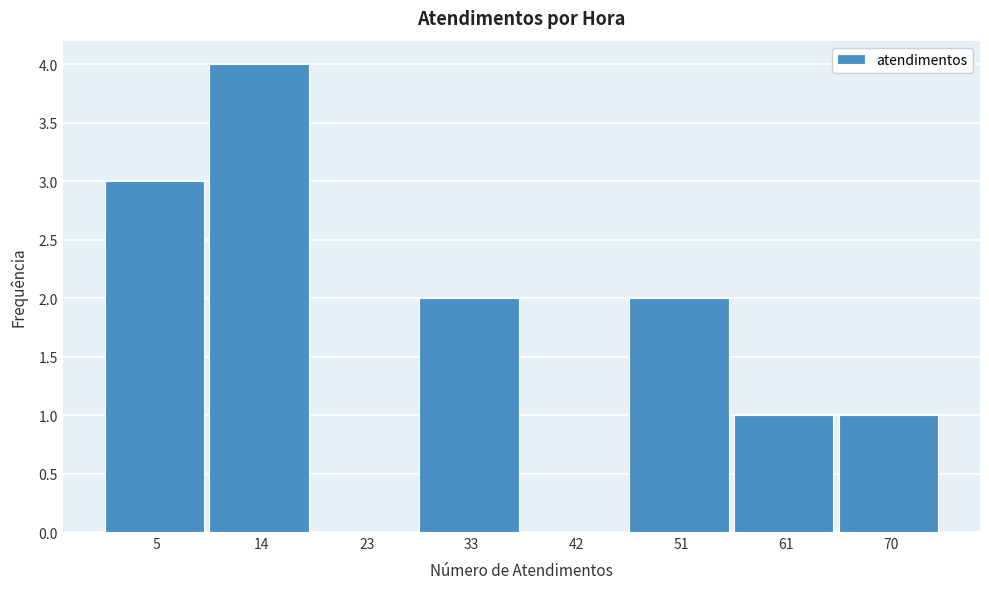

Reading right to left, extract all data points from this chart.

70=1	61=1	51=2	42=0	33=2	23=0	14=4	5=3